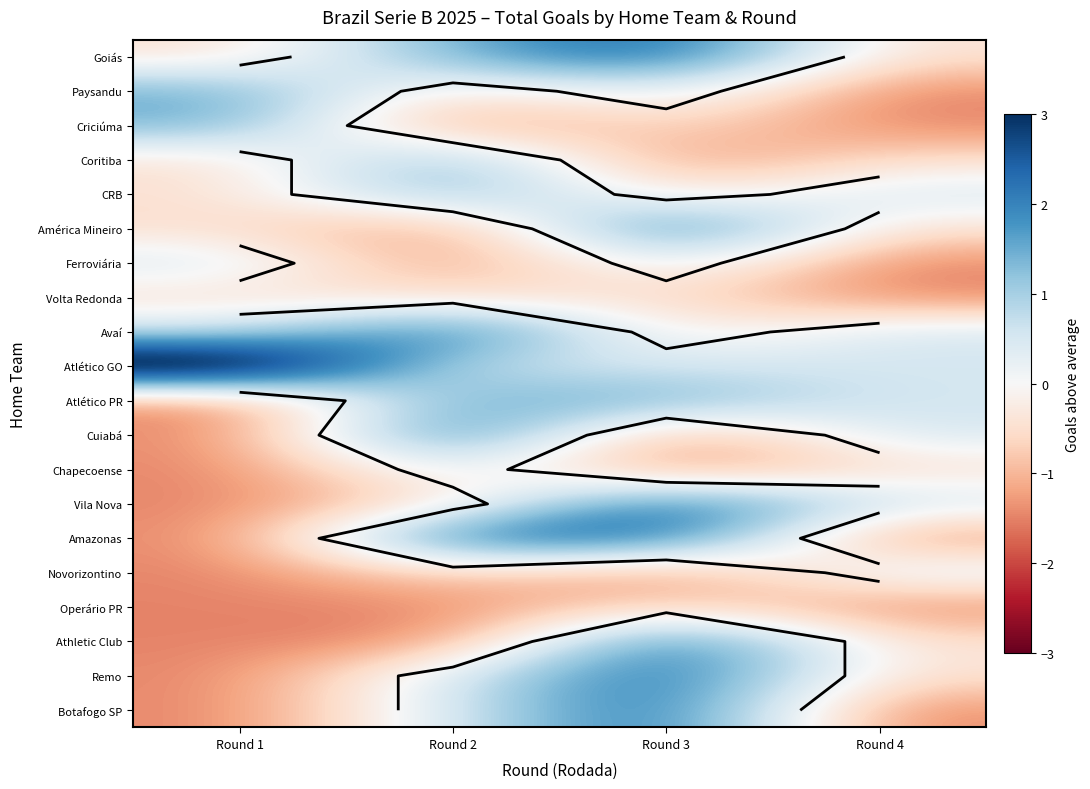

Is it true that Operário PR equals -1.5 at Round 1?

True